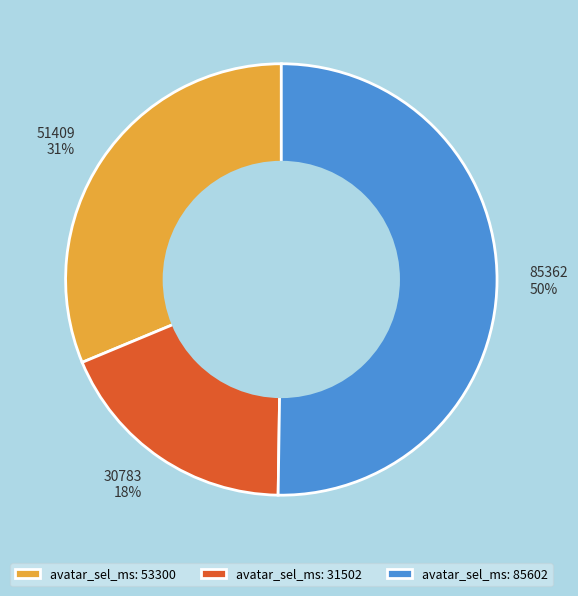

True or false: 85362 accounts for 63% of the total.

False